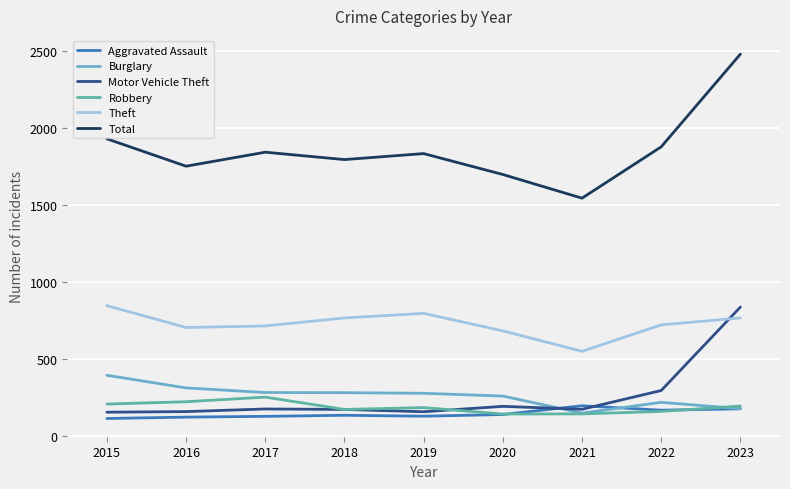

Which series has the largest total across all categories?

Total